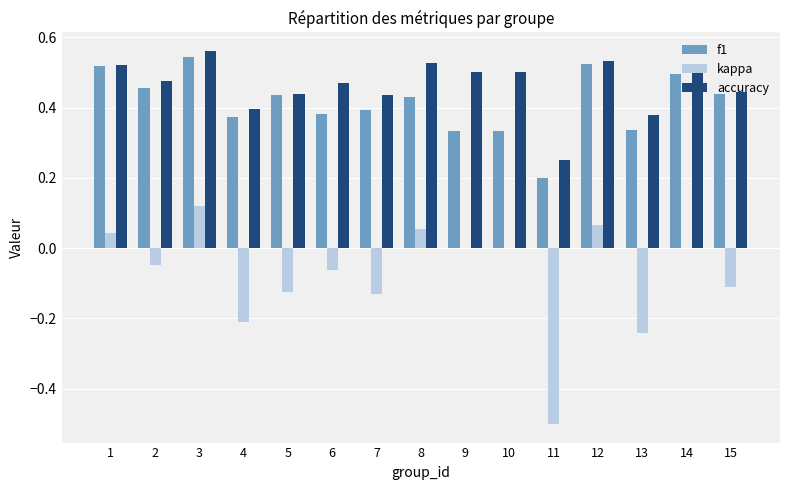

What is the total value across all series at 10?

0.8